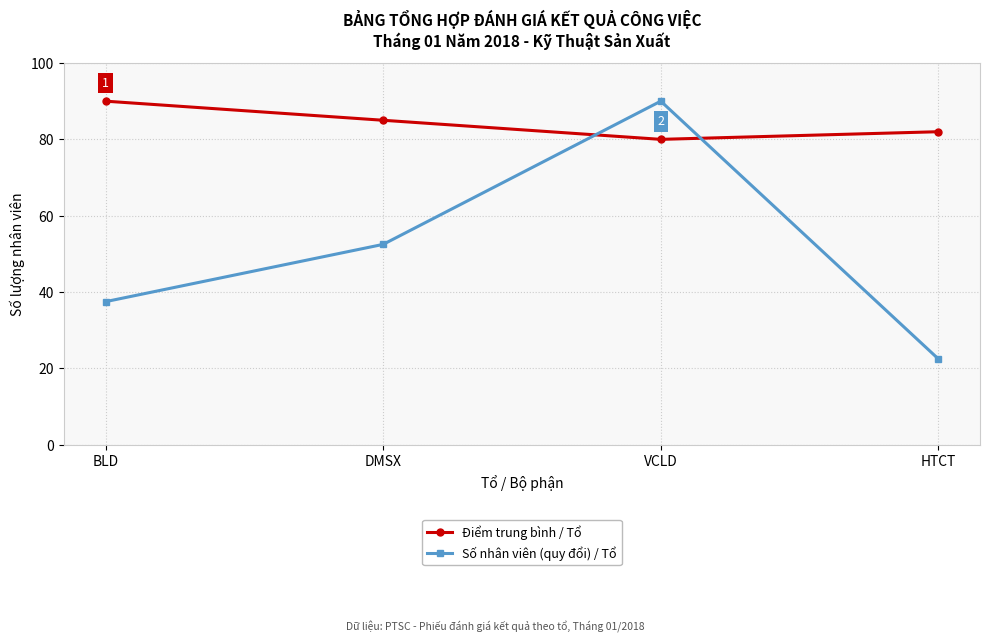

How many lines are shown in the chart?

2